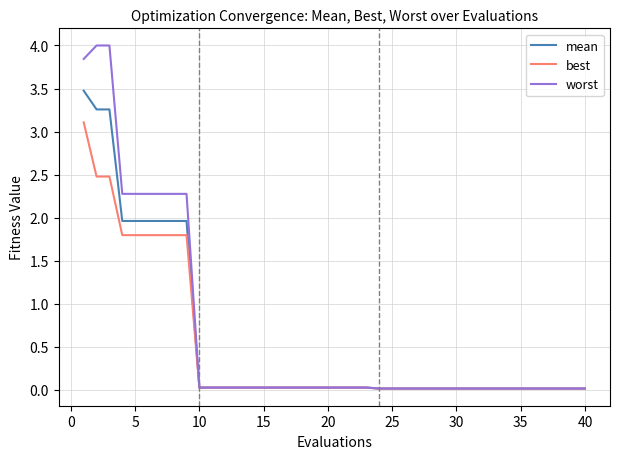

Which series has the largest range (max minus min)?

worst